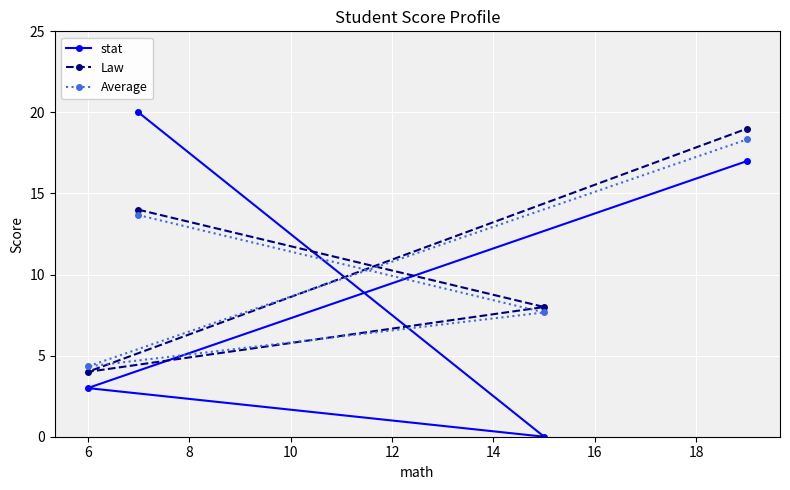

Which series has the largest range (max minus min)?

stat